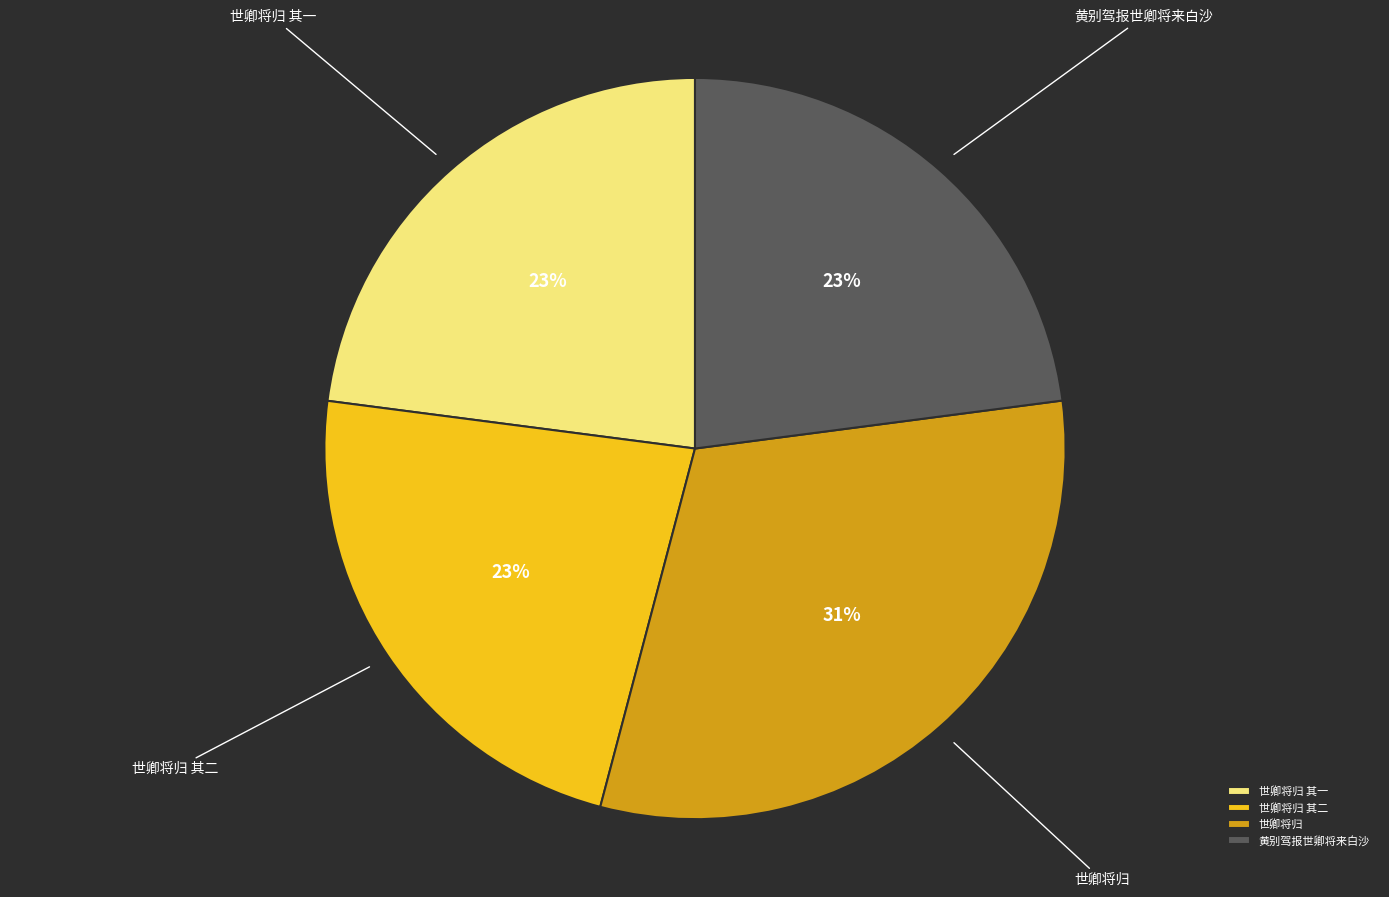

Does 世卿将归 其二 account for over 50% of the chart?

No